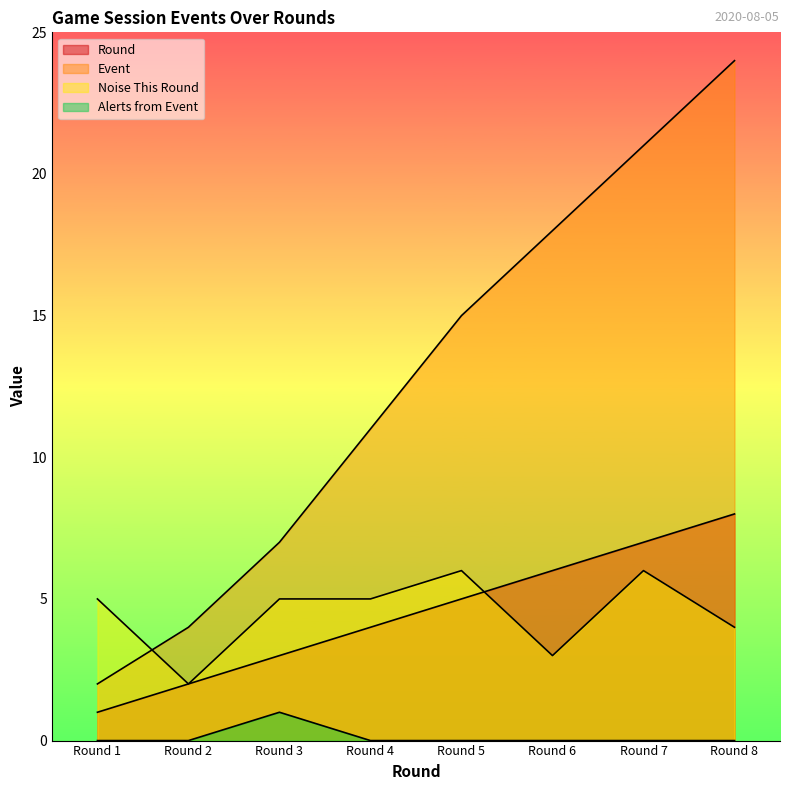

Between Round 5 and Round 8, which series saw the biggest shift?

Event